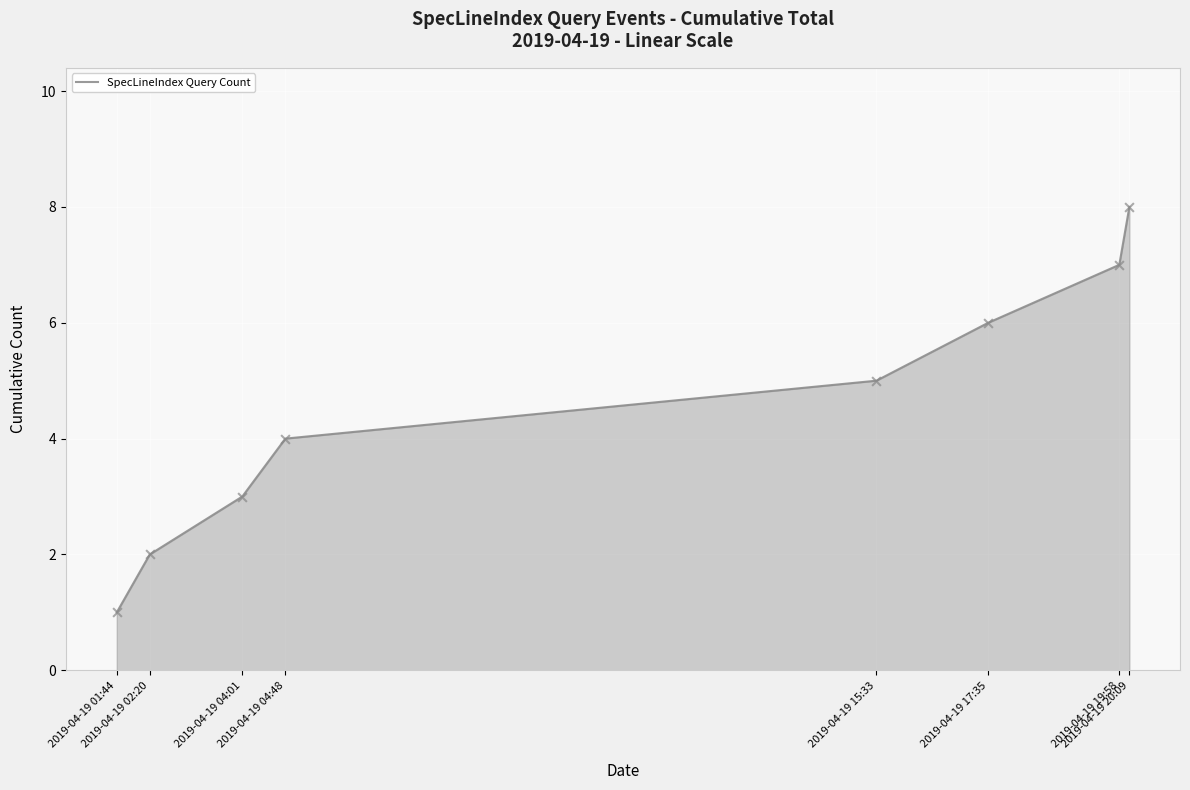

What is the maximum value shown in the chart?

8